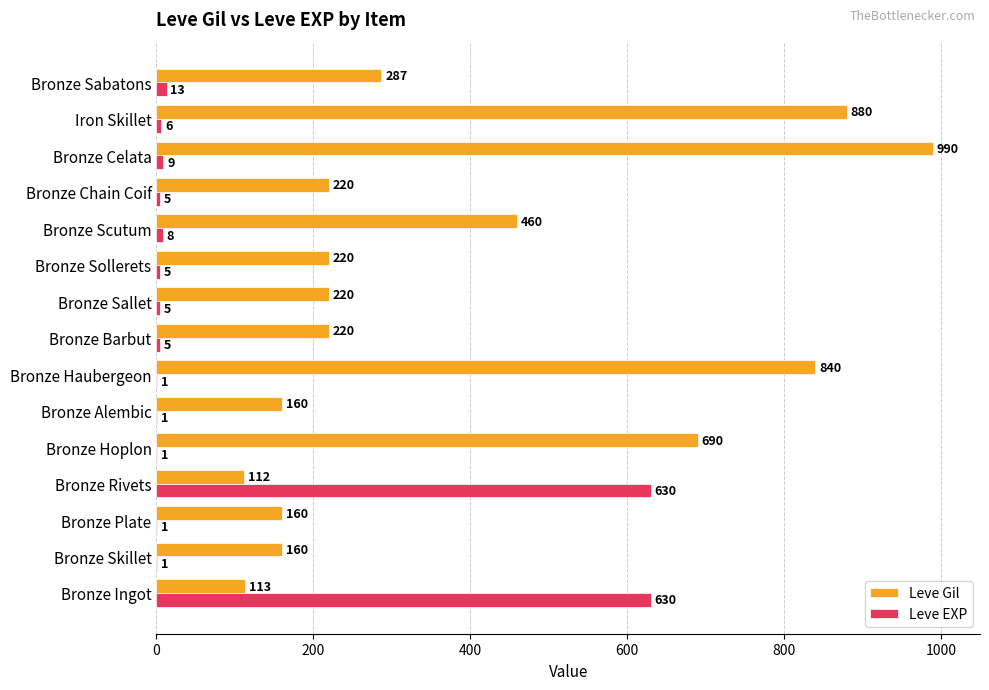

True or false: Leve Gil has a value of 128 at Bronze Chain Coif.

False